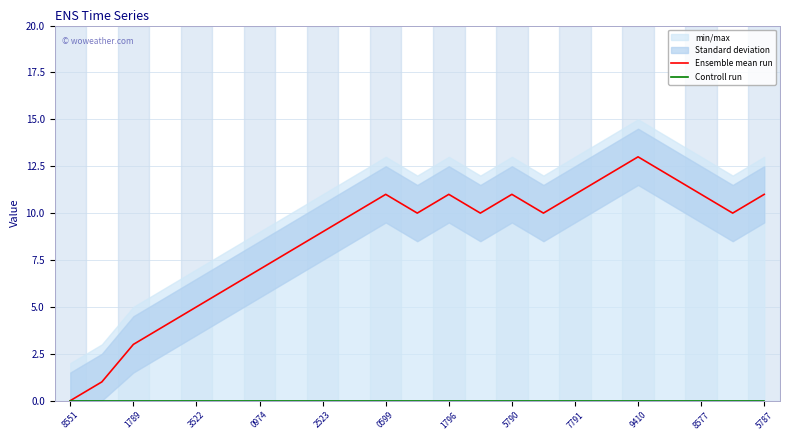

Which category has the lowest value in the Ensemble mean run series?

8551